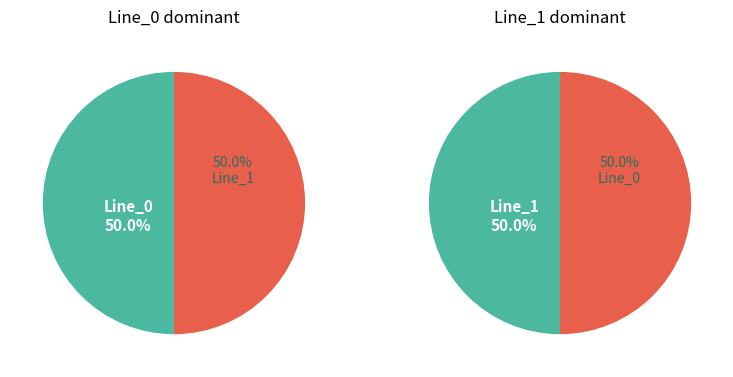

Does Line_1 represent more than half of the total?

Yes